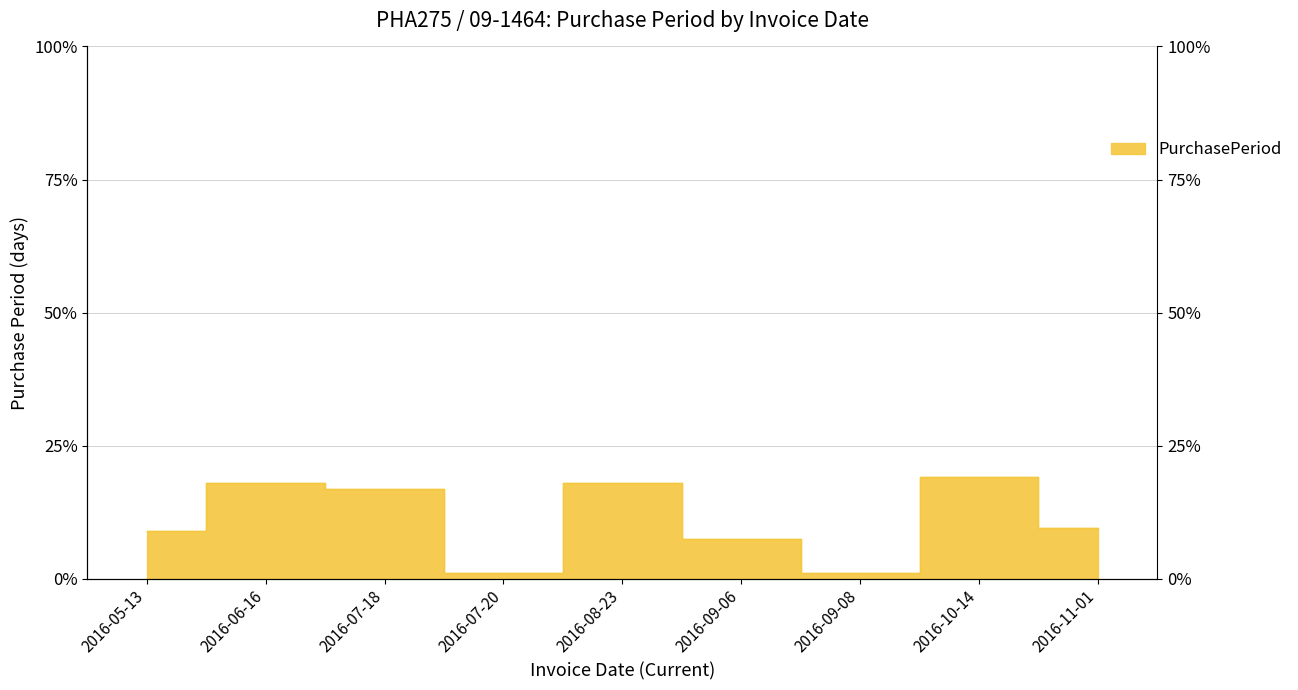

What is the ratio of the value at 2016-11-01 to the value at 2016-07-20?

9.0